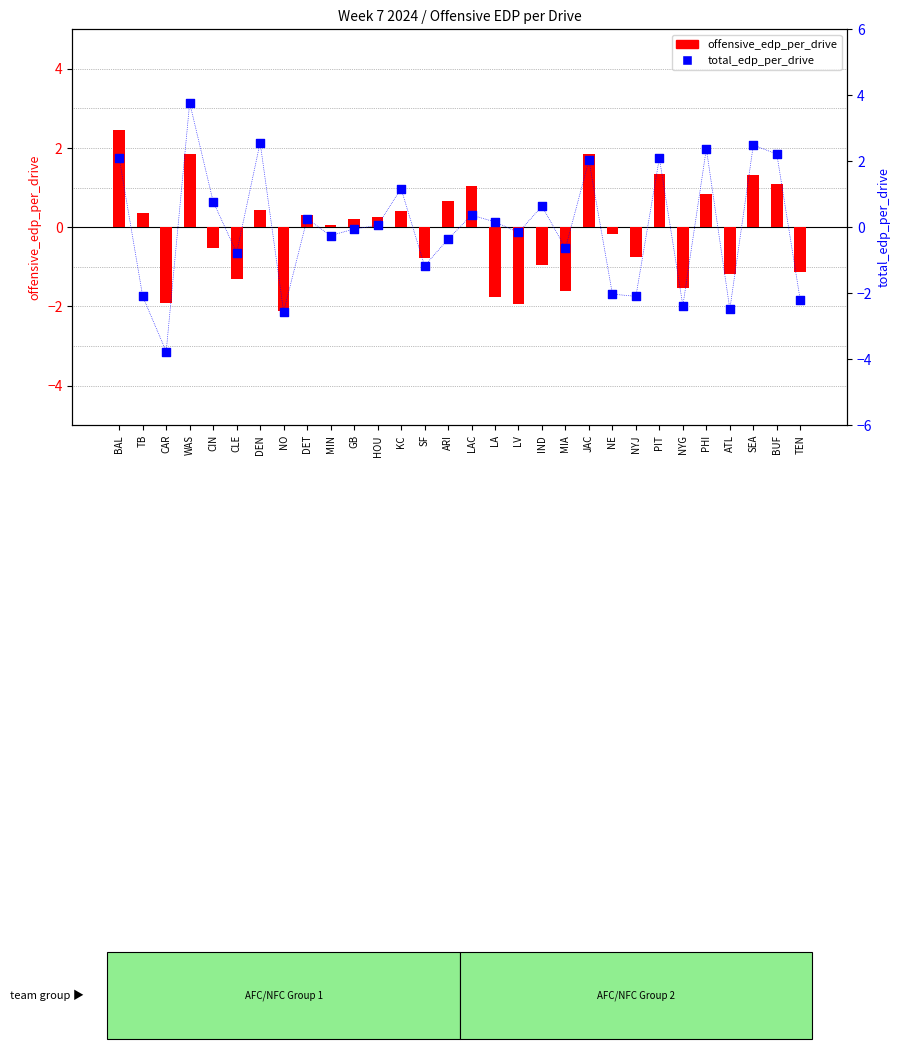

At how many categories does at least one series exceed 0?

19